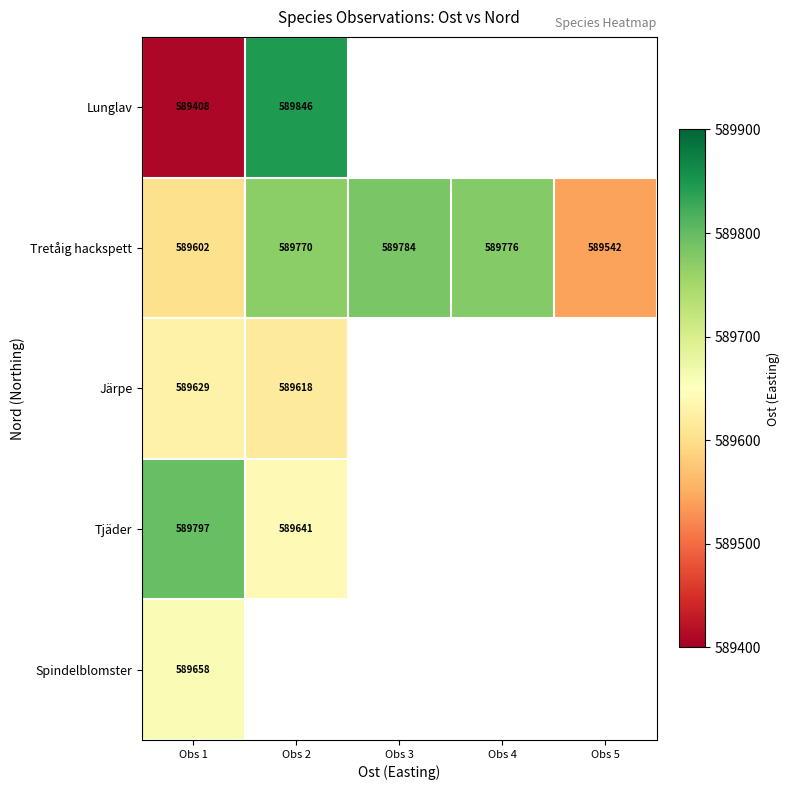

What is the maximum value shown in the chart?

589846.0